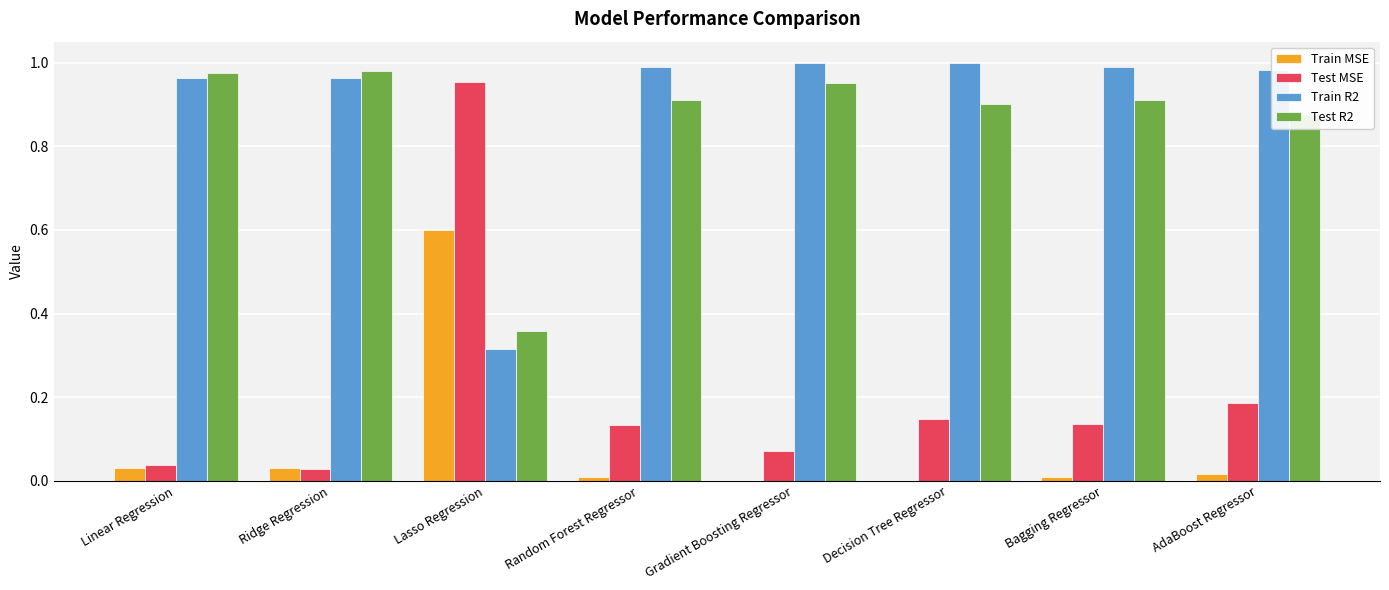

Are the bars horizontal?

No